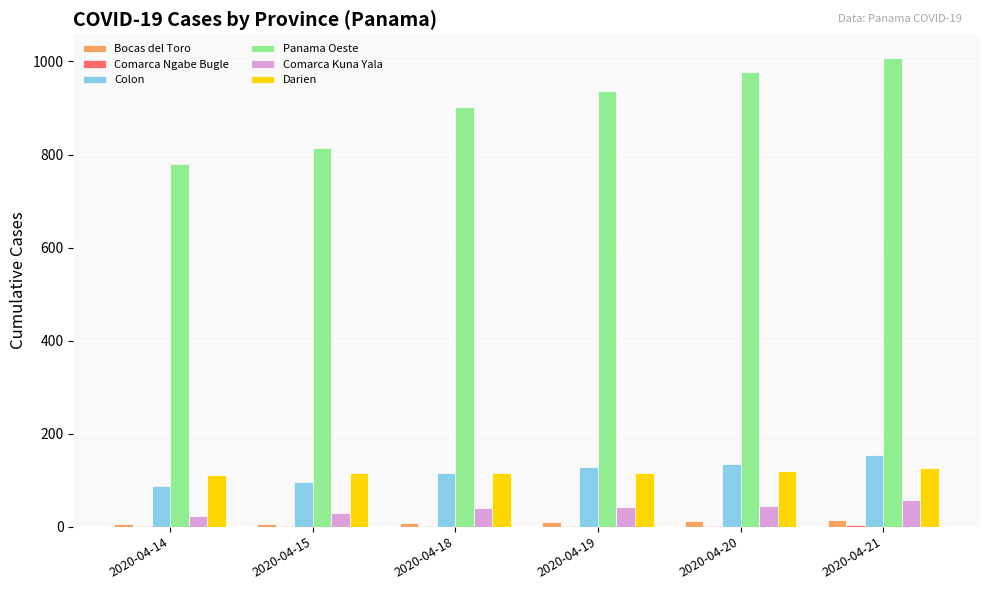

Between 2020-04-14 and 2020-04-18, which series saw the biggest shift?

Panama Oeste